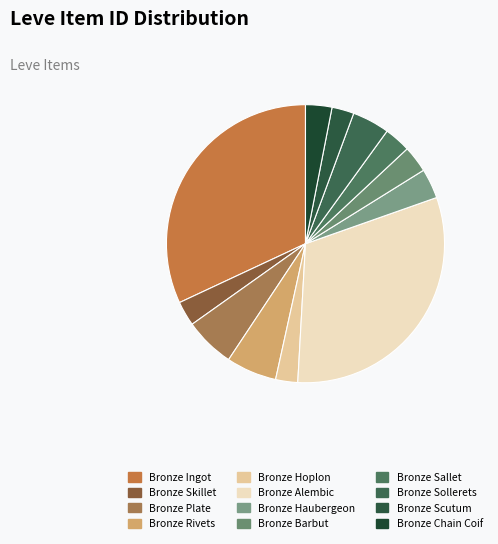

Which category has the biggest portion of the pie?

Bronze Ingot